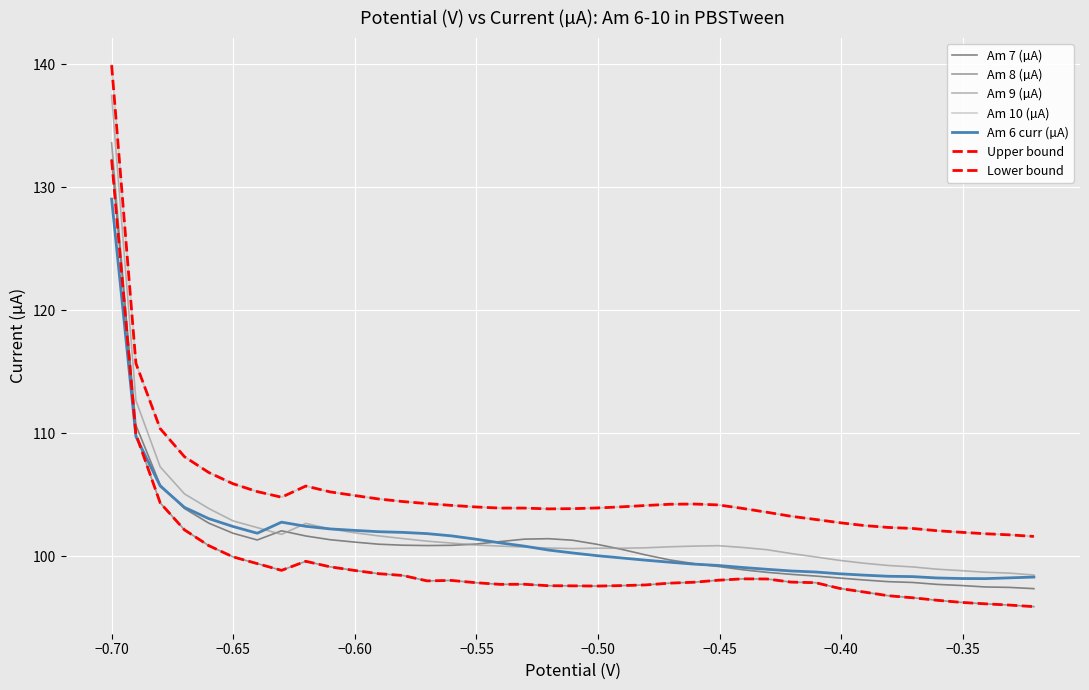

Does the chart have visible grid lines?

Yes